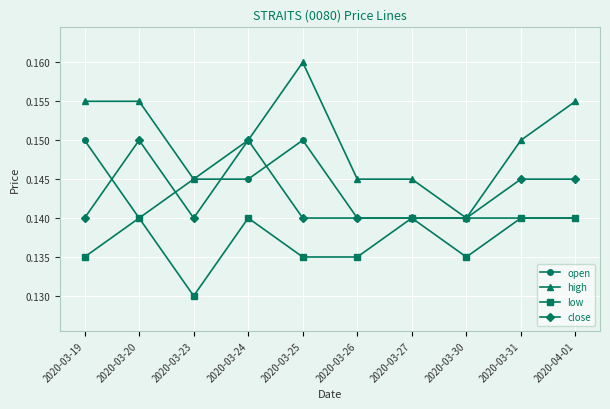

Which category has the lowest value in the low series?

2020-03-23